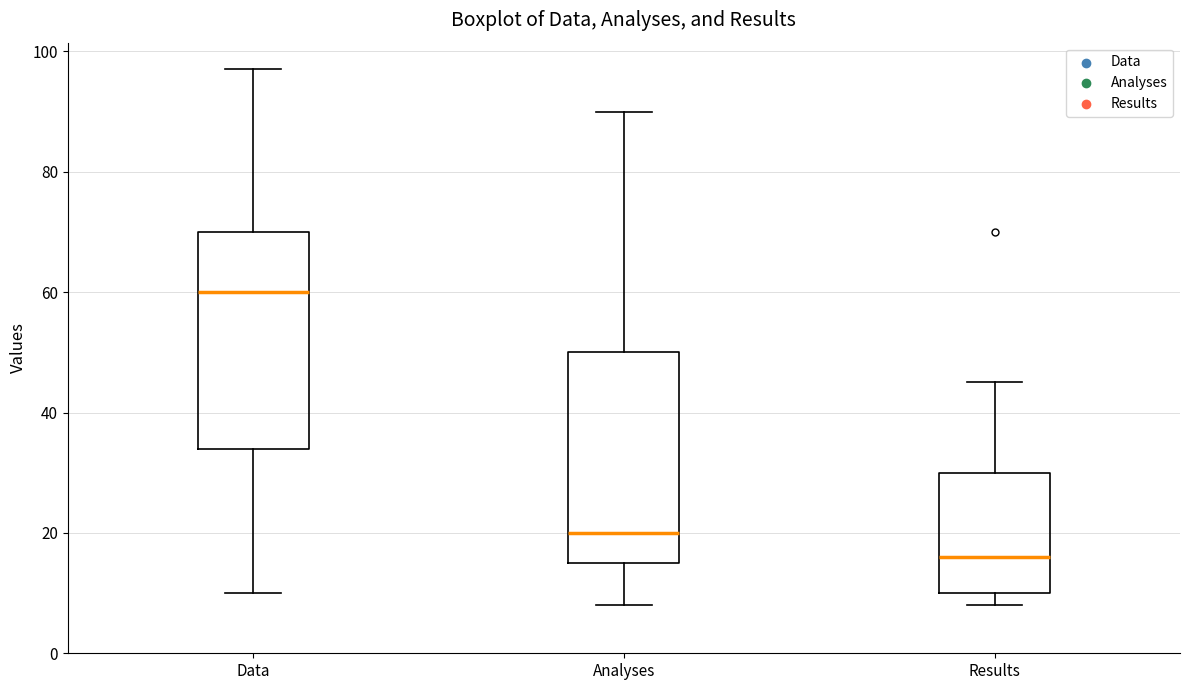

Reading left to right, transcribe this box plot: for each box, give where its median line is, the range the box spans, and where its two whiskers end, as read against the y-axis. The values are not printed on the chart, so give them approximately, as read against the axis.

Data: median 60, box 34 to 70, whiskers 10 to 98
Analyses: median 20, box 16 to 50, whiskers 8 to 90
Results: median 16, box 10 to 30, whiskers 8 to 46